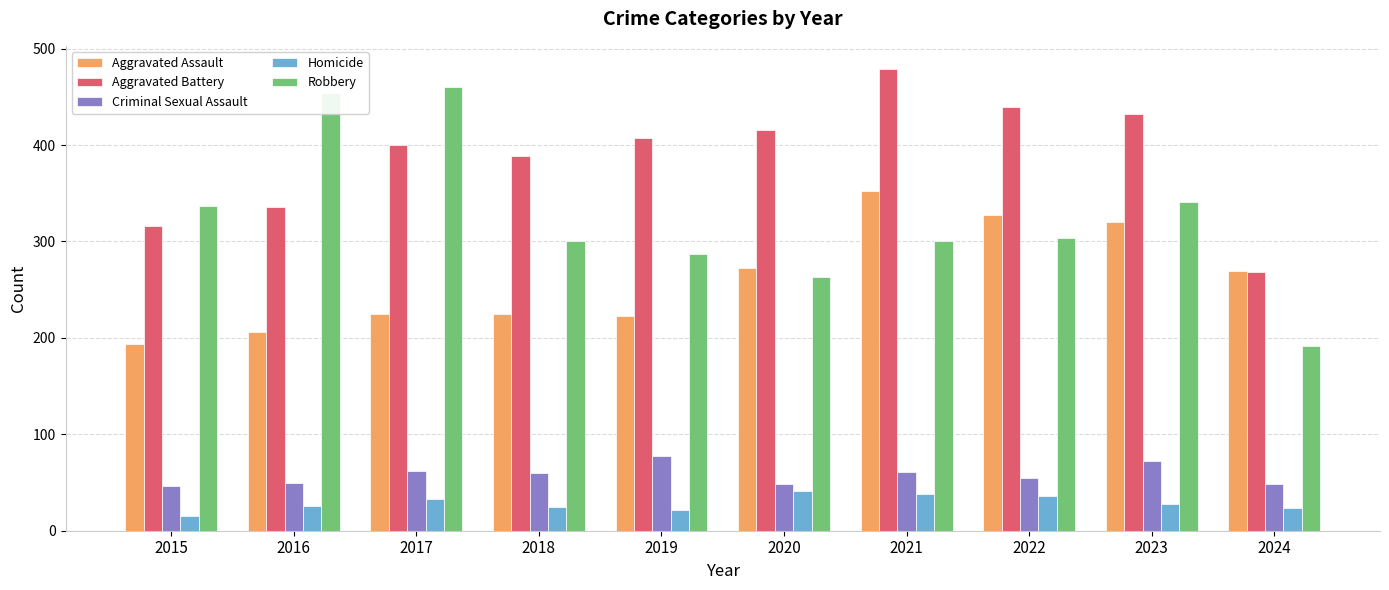

Rank the series at 2017 from highest to lowest value.

Robbery, Aggravated Battery, Aggravated Assault, Criminal Sexual Assault, Homicide